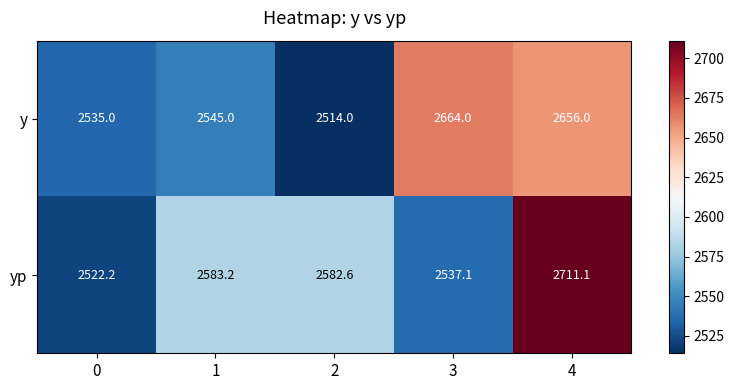

The value of y at 0 is 2535.0. True or false?

True